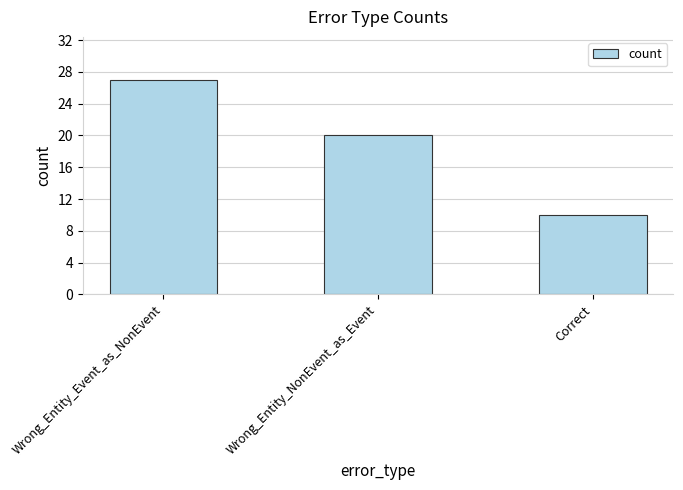

True or false: the data shows 15 at Wrong_Entity_Event_as_NonEvent.

False